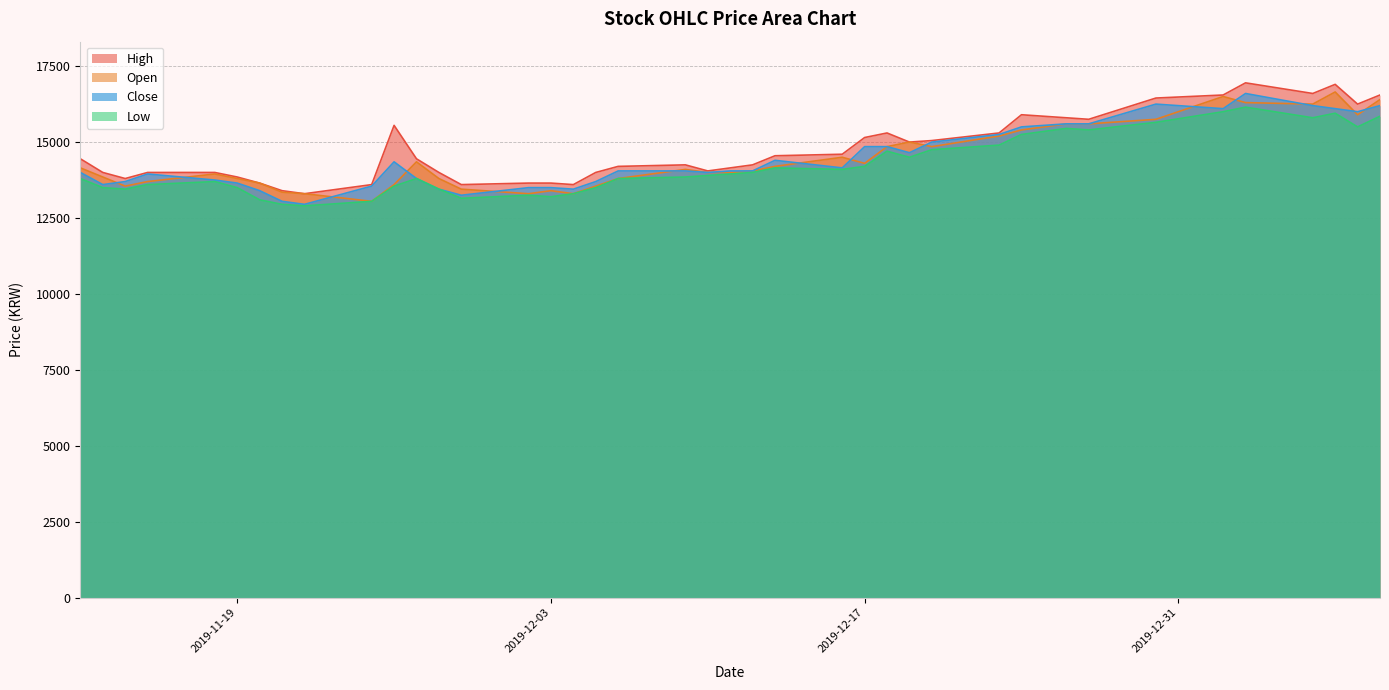

True or false: Close has more than 1 interior local peaks.

True